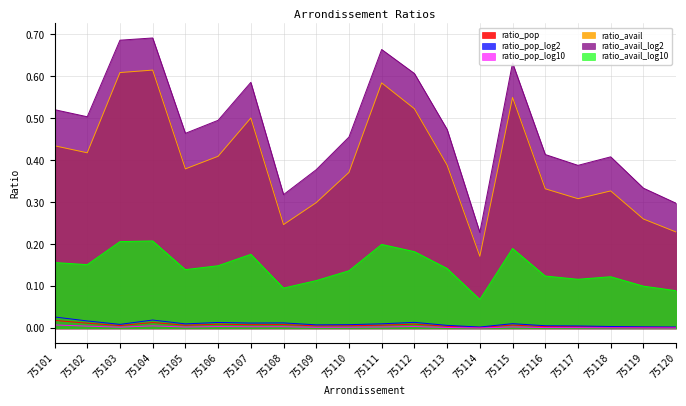

At 75114, list the series in order from largest to smallest.

ratio_avail_log2, ratio_avail, ratio_avail_log10, ratio_pop_log2, ratio_pop, ratio_pop_log10